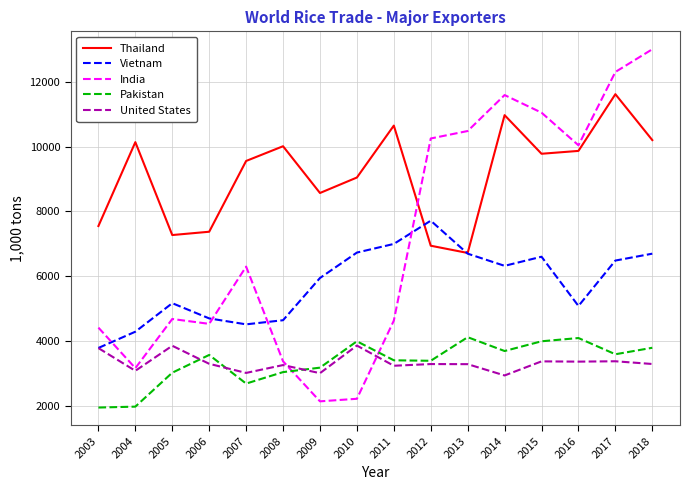

What is the maximum value shown in the chart?

13000